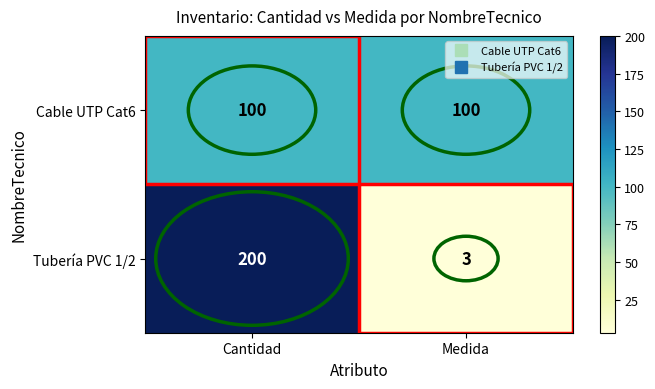

What is the smallest value displayed?

3